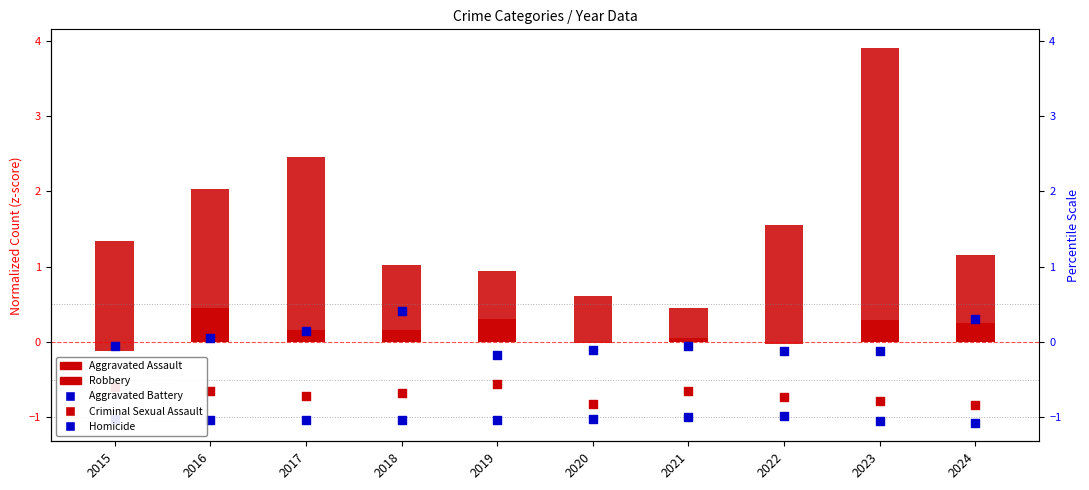

Which series contains the highest Y value?

Robbery